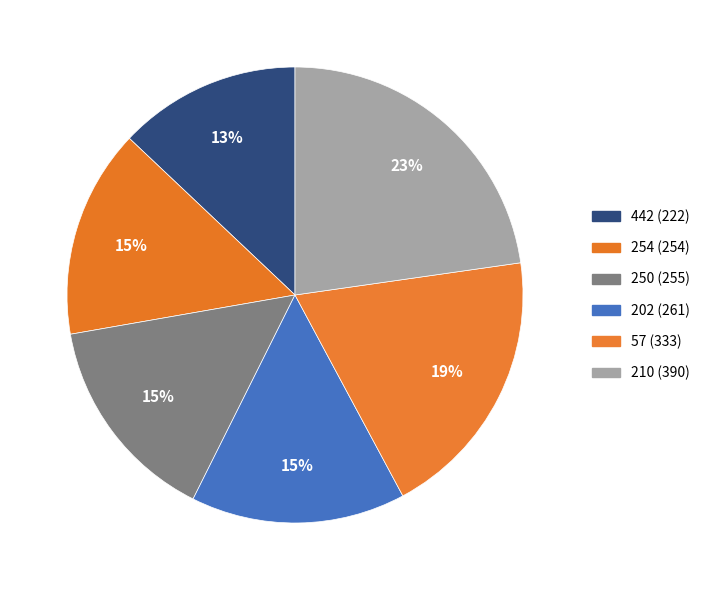

Does 442 represent more than half of the total?

No